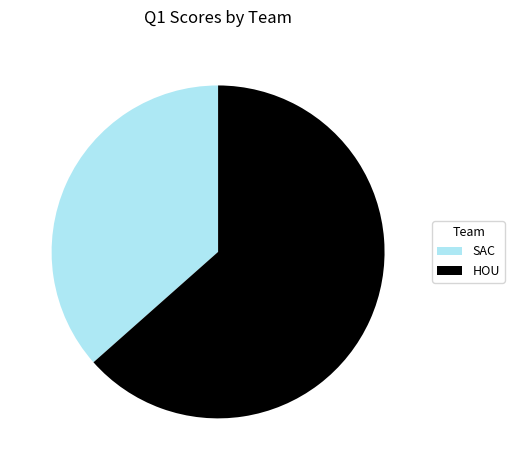

Which slice is the largest?

HOU